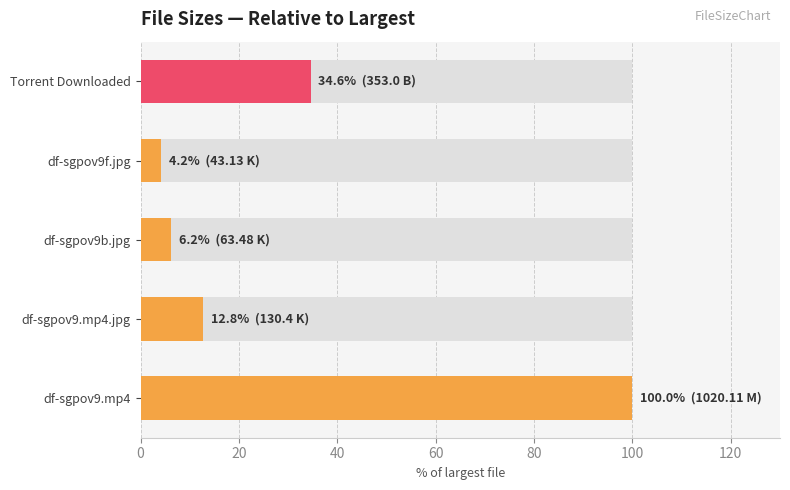

What is the average value?

31.6